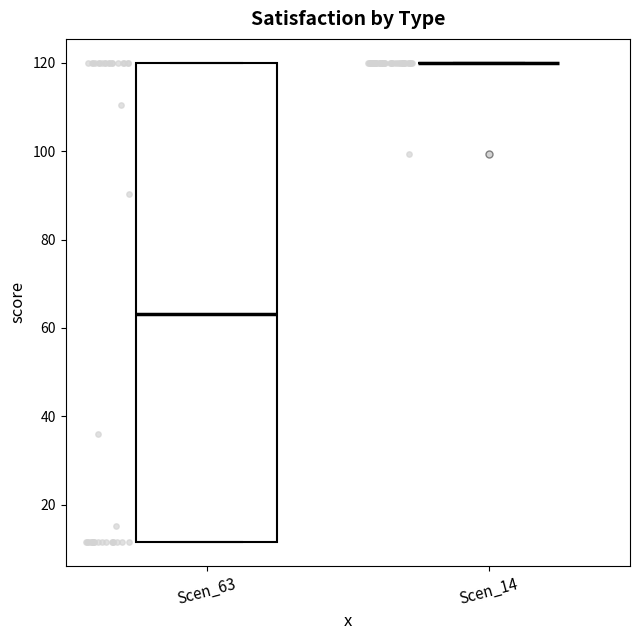

Where does the median line of the box for Scen_63 sit on the y-axis? The values are not printed on the chart, so give them approximately, as read against the axis.

64